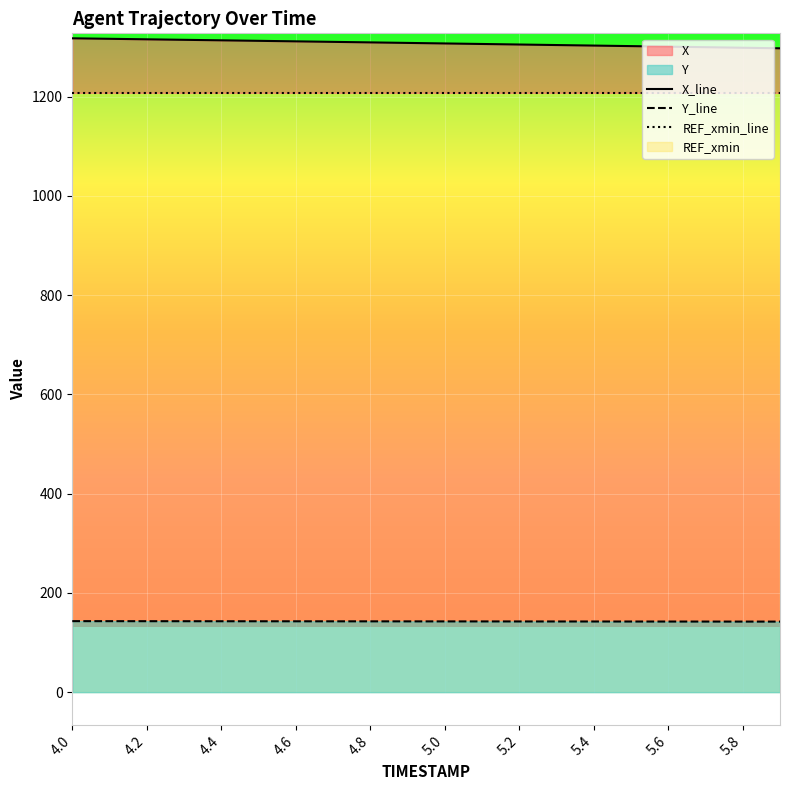

What is the lowest value of the Y_line series?

142.2